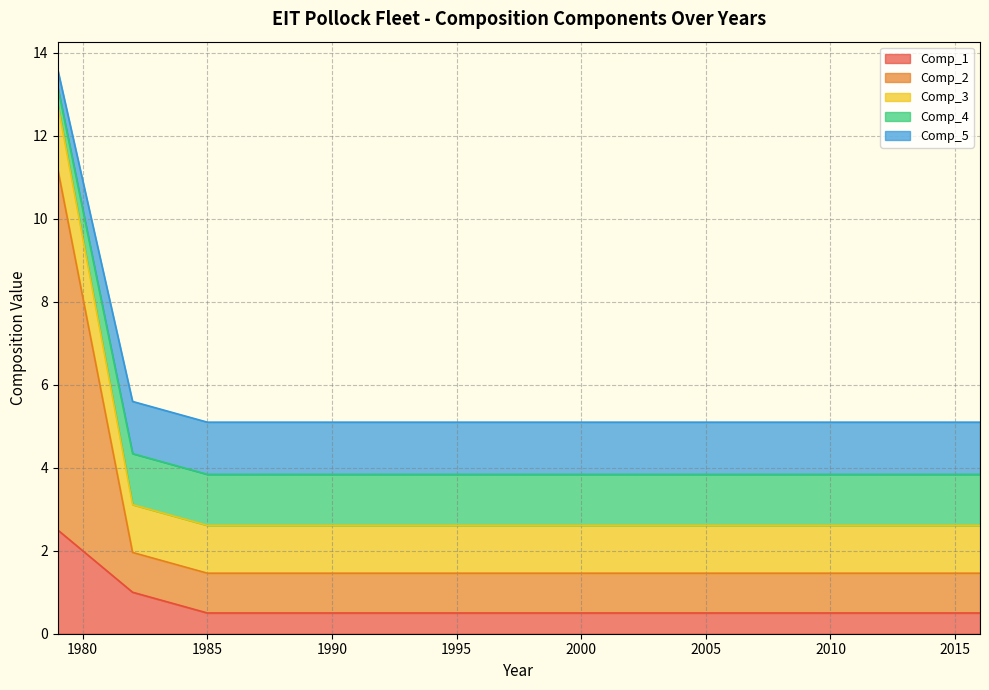

True or false: Comp_4 and Comp_2 intersect in this chart.

False